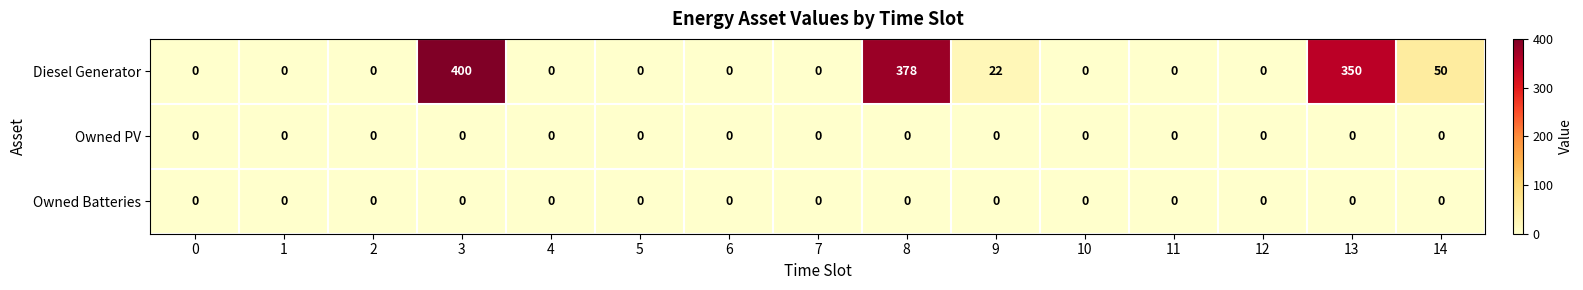

What is the greatest value displayed?

400